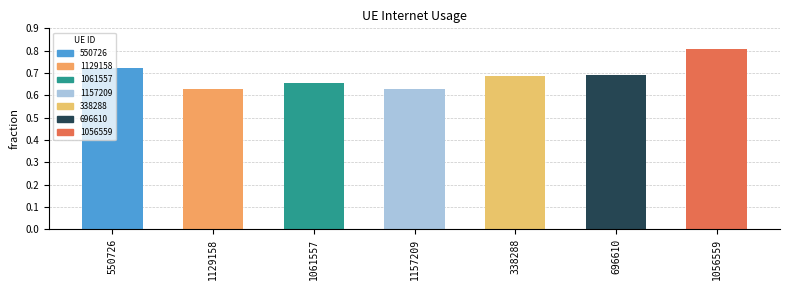

What is the sum of all values?

4.8